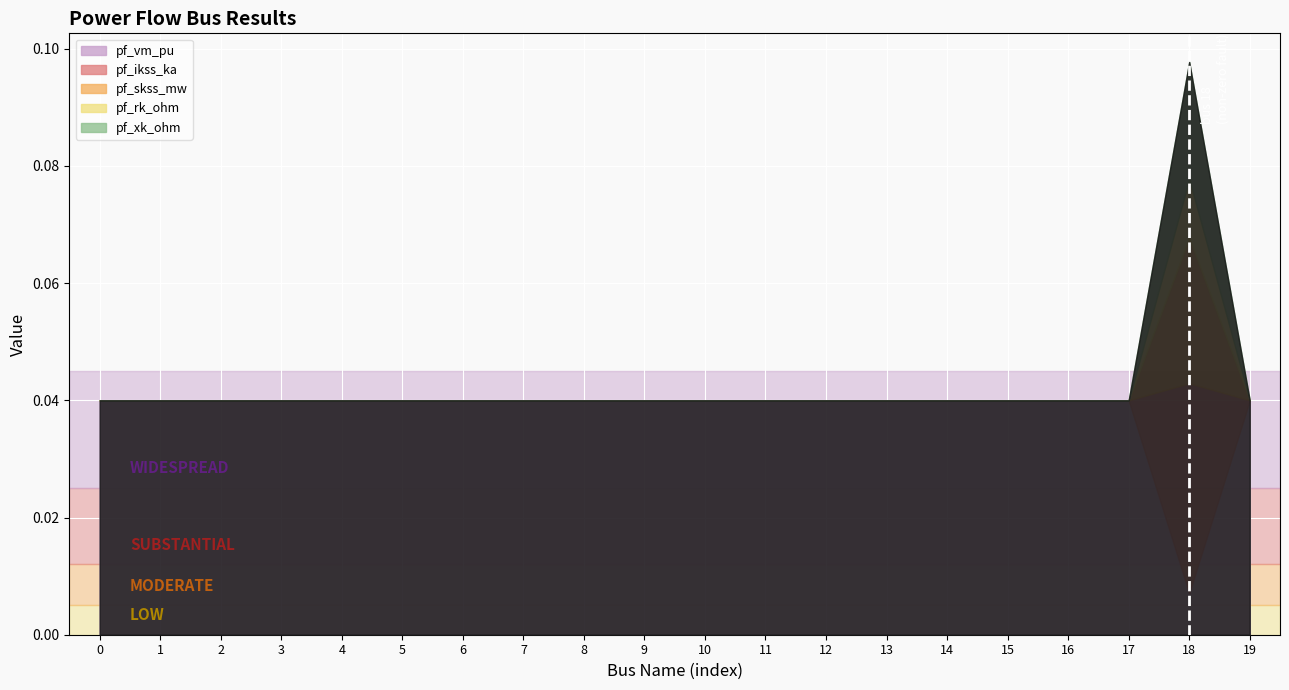

List the series in order of their peak value, highest first.

pf_vm_pu, pf_ikss_ka, pf_skss_mw, pf_xk_ohm, pf_rk_ohm